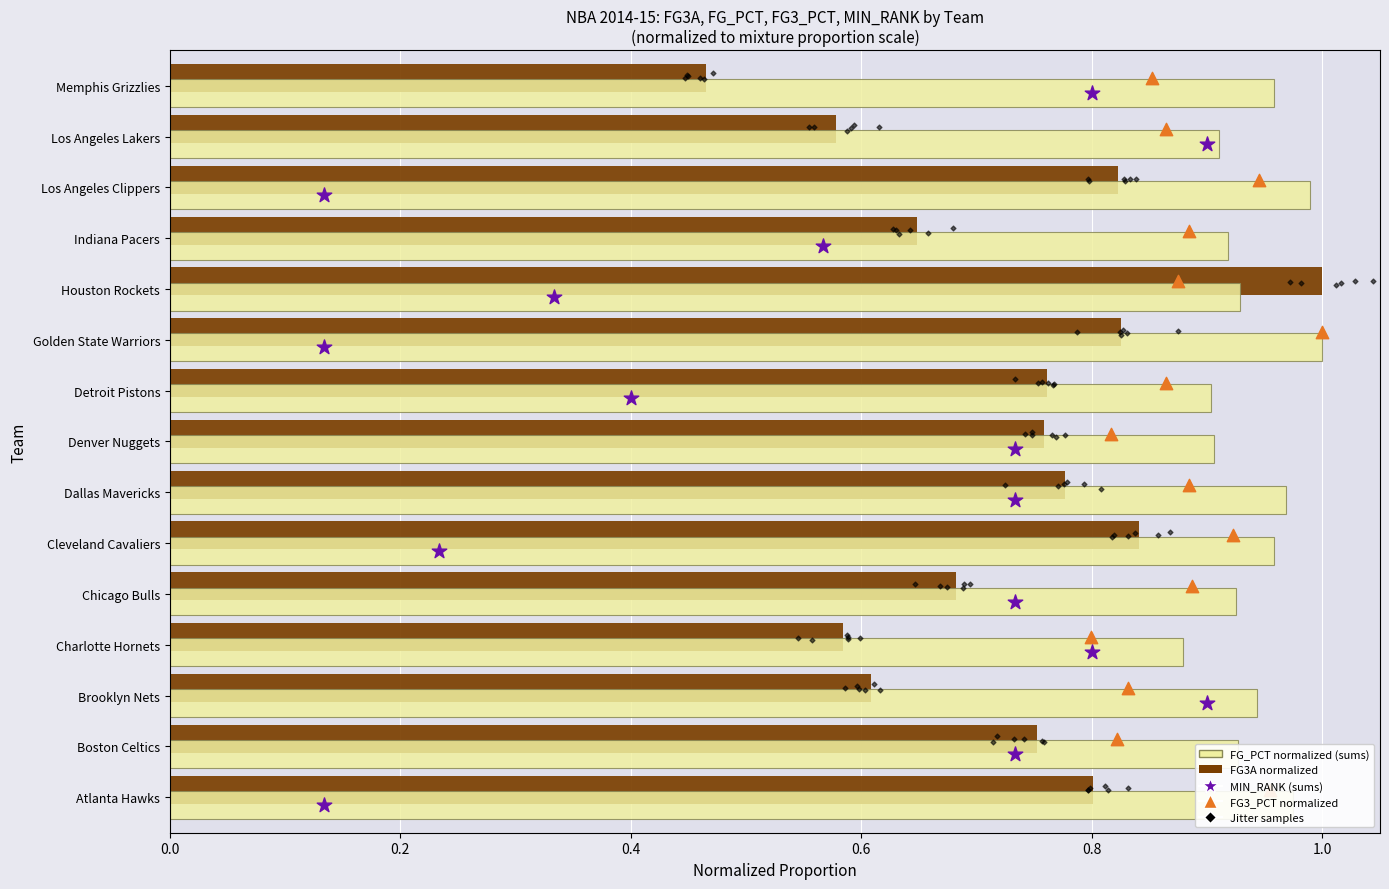

Is the value of MIN_RANK (inv. normalized) at 11 greater than the value of FG3_PCT (normalized) at 0.0?

Yes